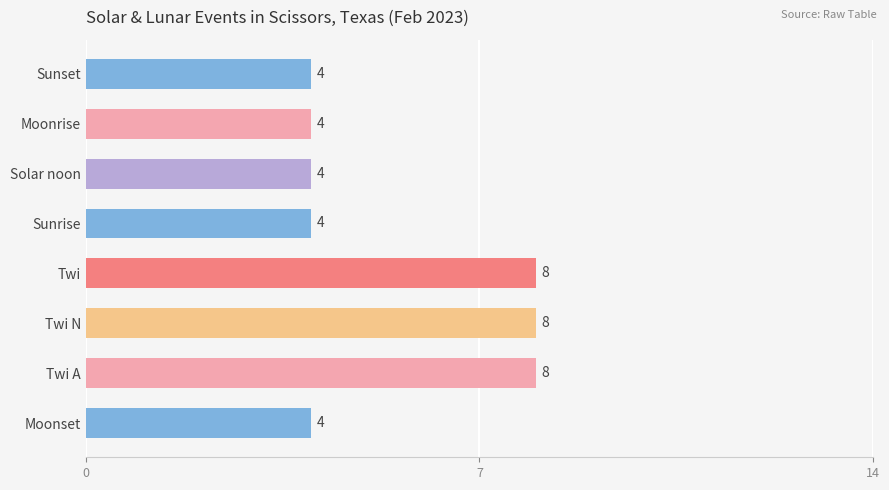

What is the ratio of the value at Twi N to the value at Sunrise?

2.0